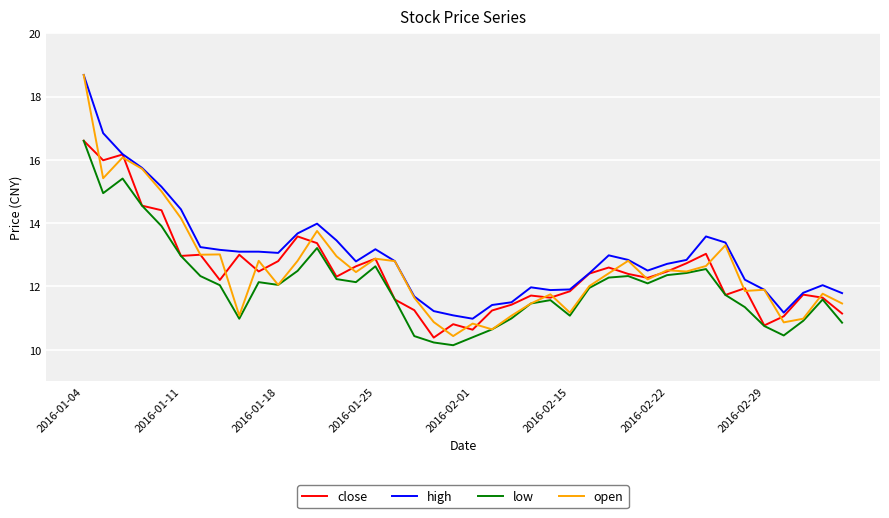

Is this an area chart (filled region under the line)?

No